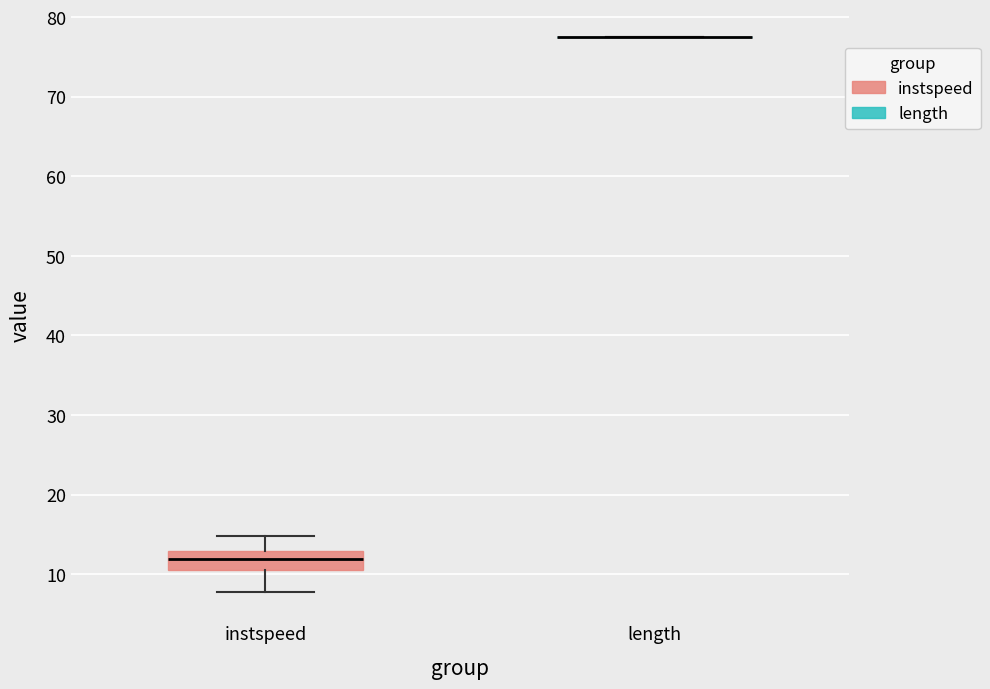

Reading left to right, transcribe this box plot: for each box, give where its median line is, the range the box spans, and where its two whiskers end, as read against the y-axis. The values are not printed on the chart, so give them approximately, as read against the axis.

instspeed: median 12, box 11 to 13, whiskers 8 to 15
length: box collapsed to a line at 77, whiskers 77 to 77